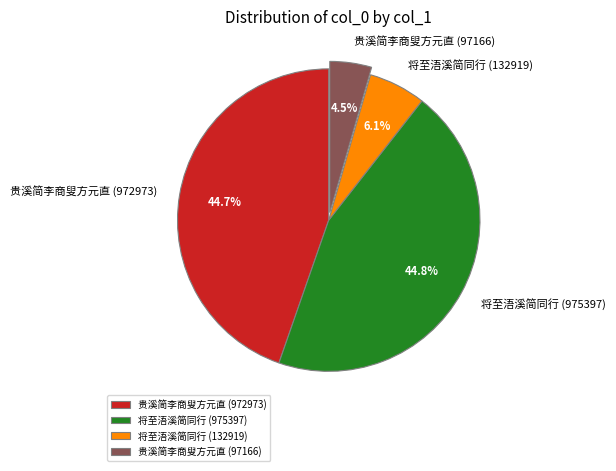

Between 贵溪简李商叟方元直 (97166) and 将至浯溪简同行 (132919), which is larger?

将至浯溪简同行 (132919)